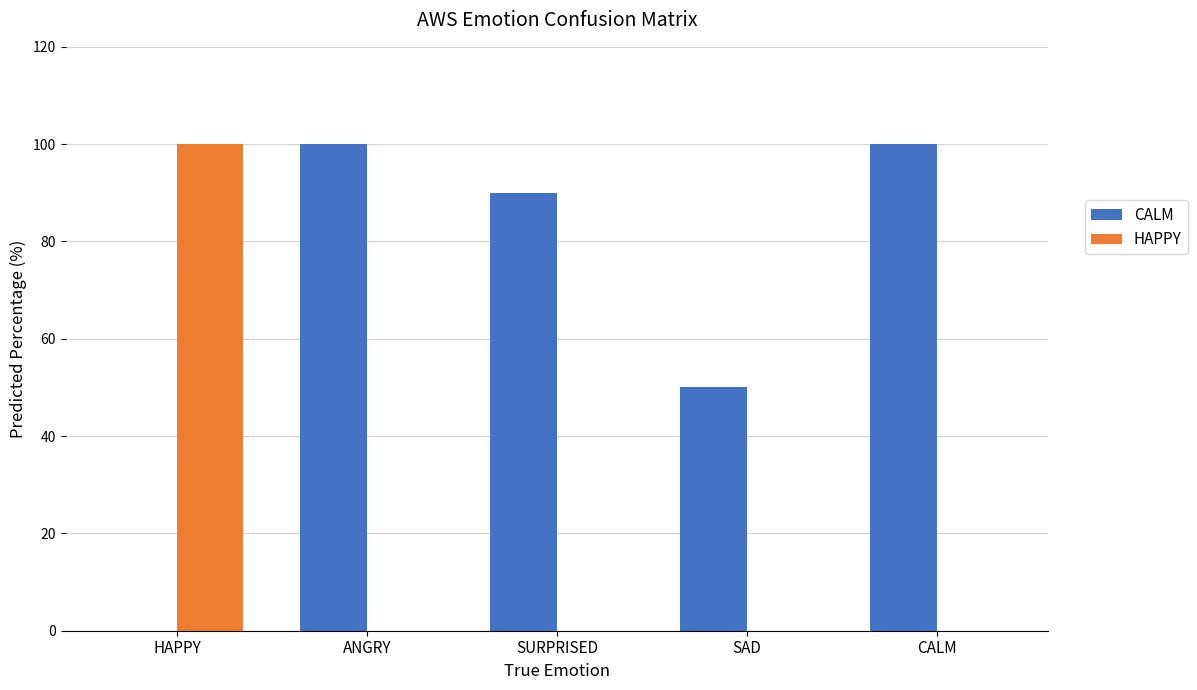

What is the sum of all HAPPY values?

100